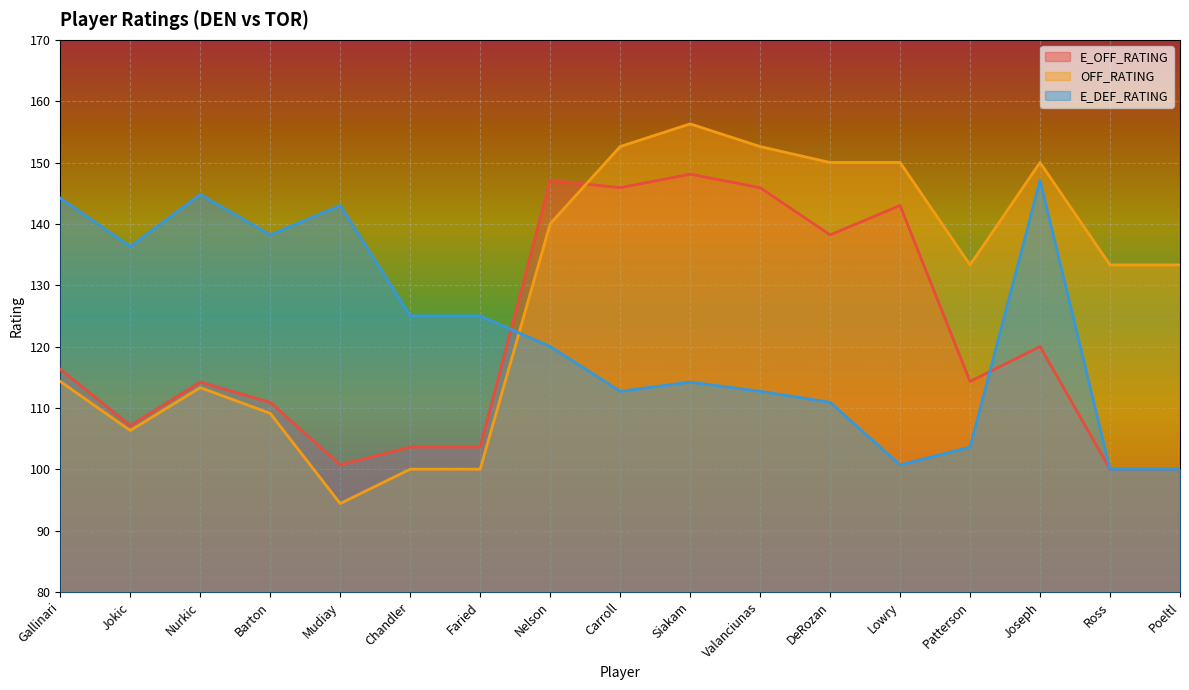

Where is E_DEF_RATING nearest to the value 123?

Chandler